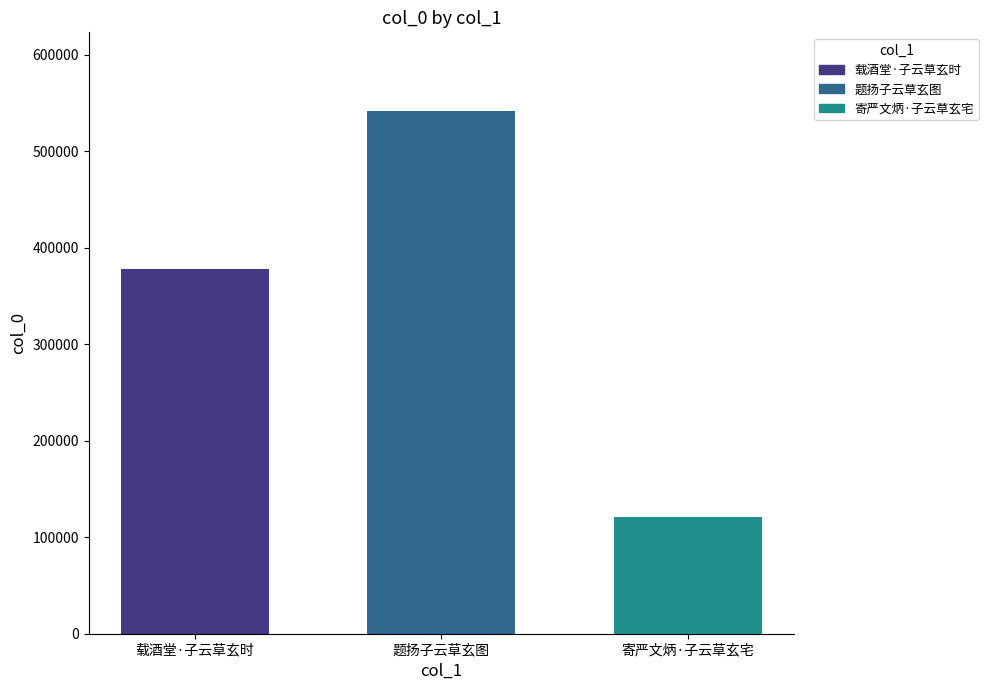

What is the spread (max minus min) of values at 题扬子云草玄图?

420945